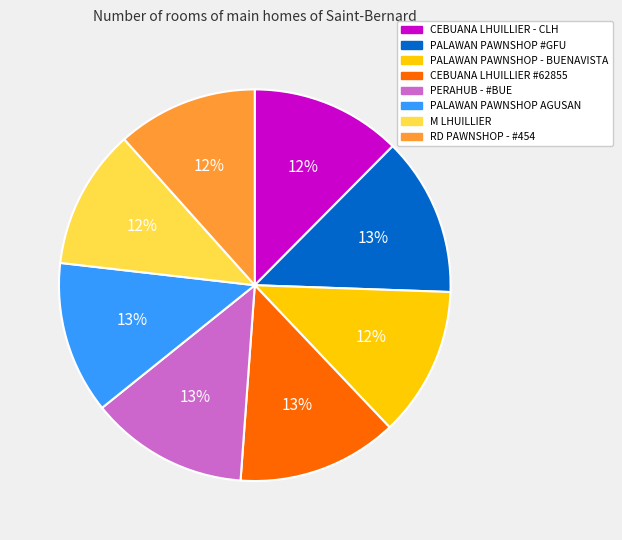

To the nearest percent, what is the combined percentage of CEBUANA LHUILLIER #62855 and PALAWAN PAWNSHOP #GFU?

26%